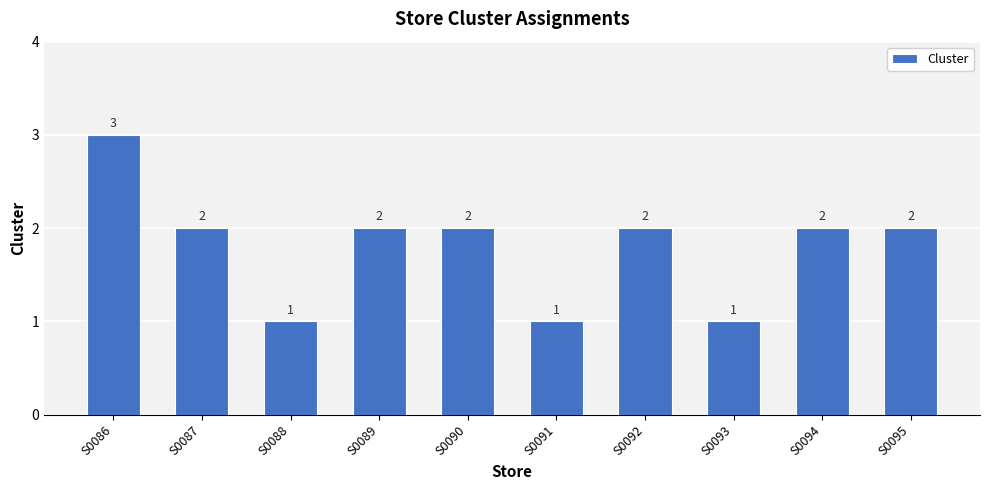

The chart shows a value of 1 at S0095. True or false?

False